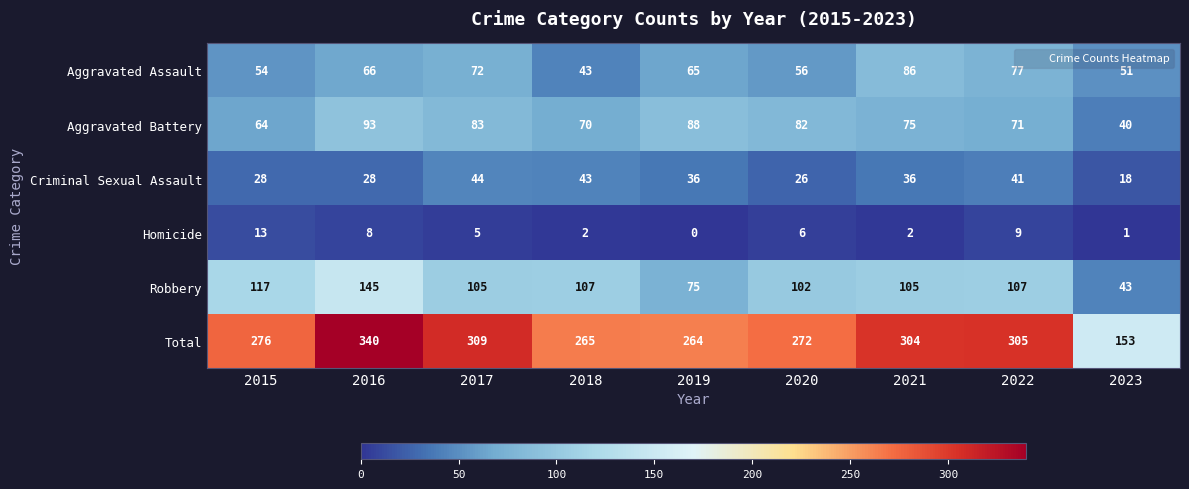

Read the Criminal Sexual Assault value at 2017.

44